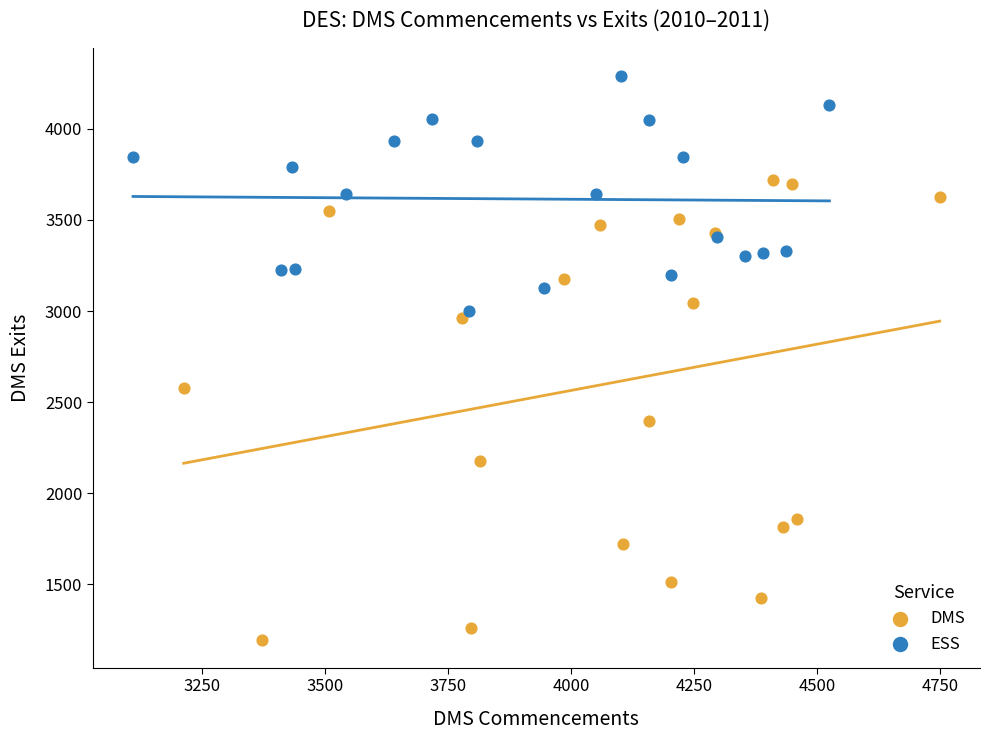

Which series has the widest spread of Y values?

DMS